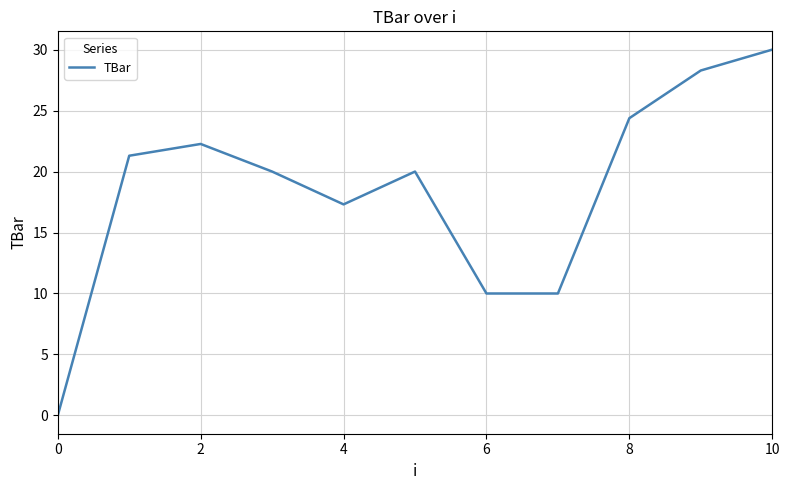

What is the difference between the maximum and minimum values?

30.0